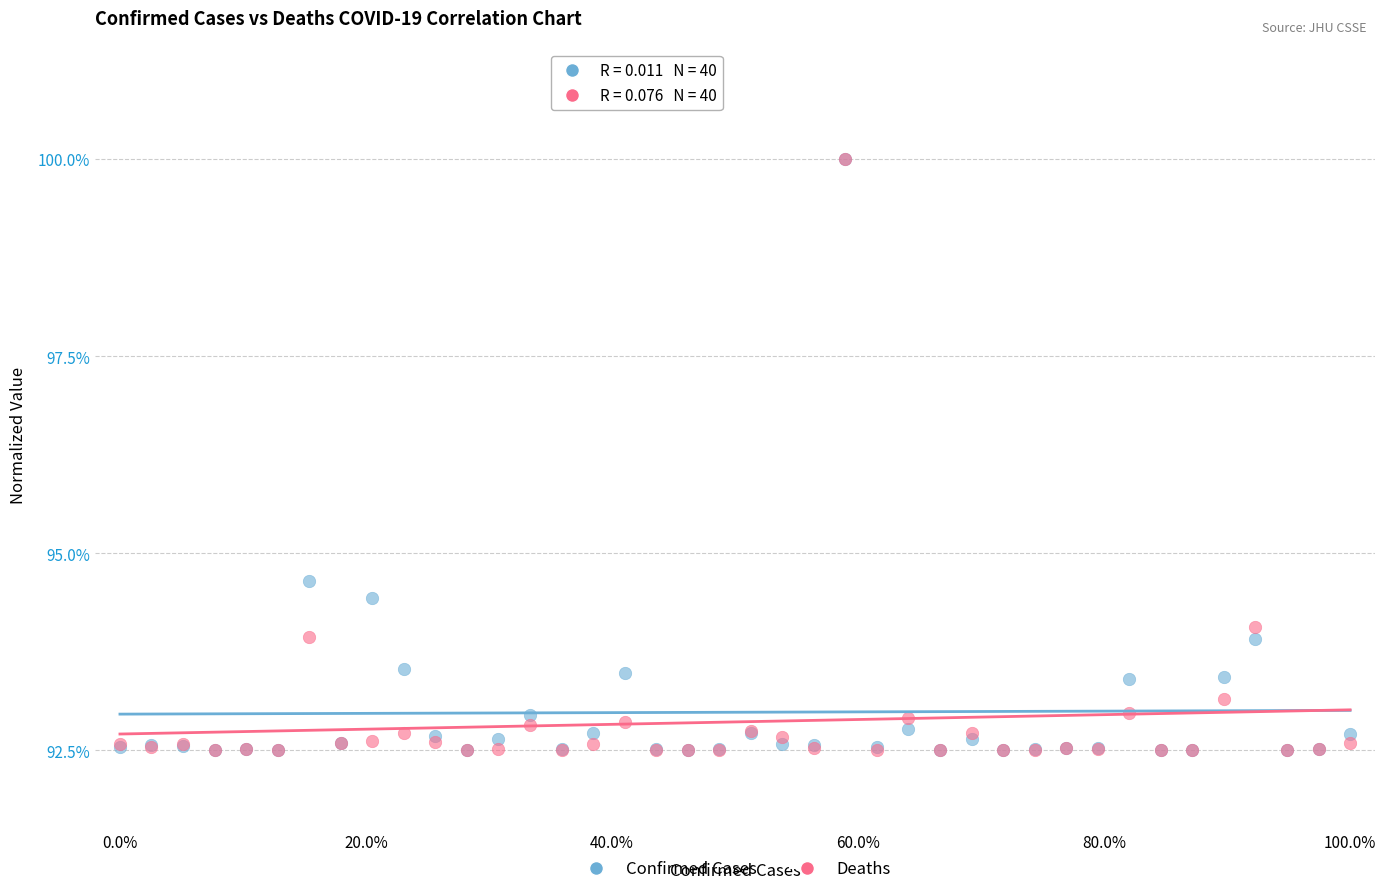

Across all series, what Y value is closest to 96?

94.6